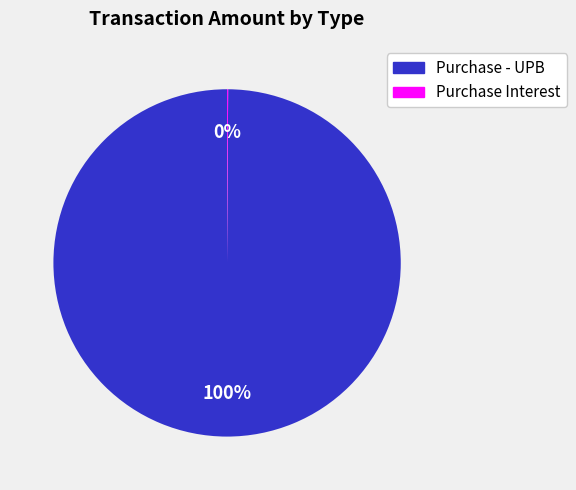

To the nearest percent, what is the difference between the largest and smallest slice percentages?

100%